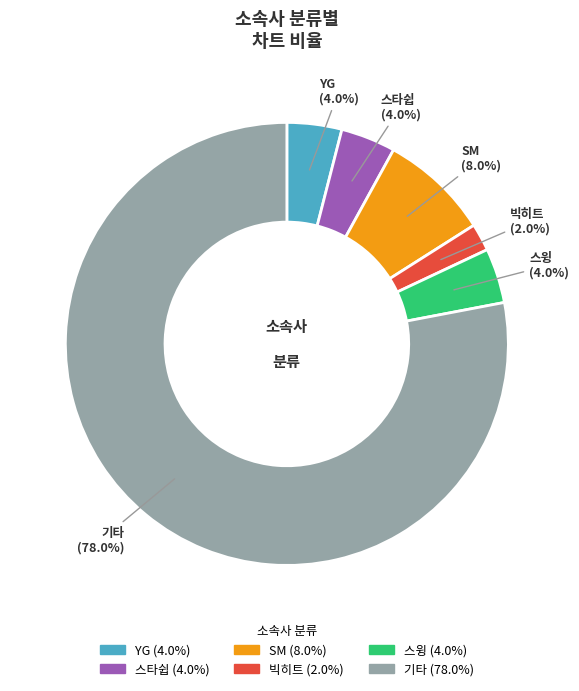

The SM slice represents 14% of the pie. True or false?

False